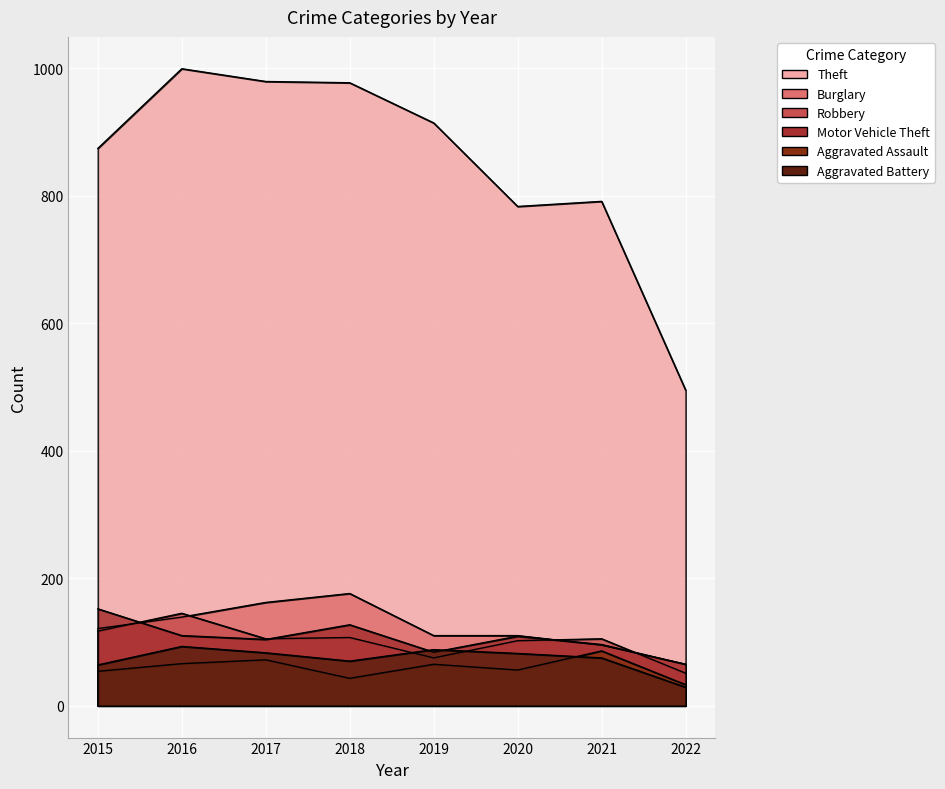

What is the minimum value shown in the chart?

29